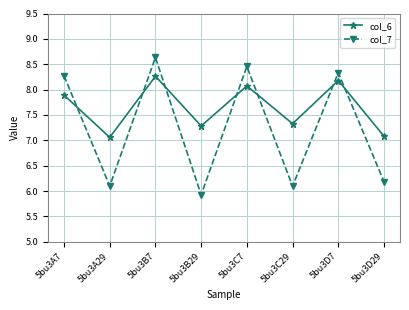

Rank the series by their average value, from highest to lowest.

col_6, col_7